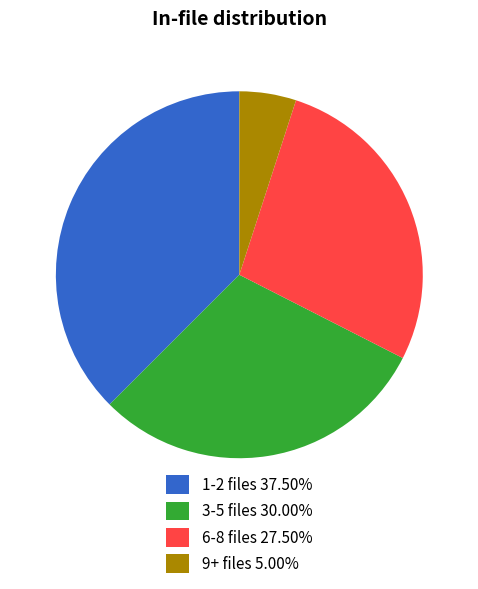

What is the ratio of the value at 3-5 files 30.00% to the value at 9+ files 5.00%?

6.0